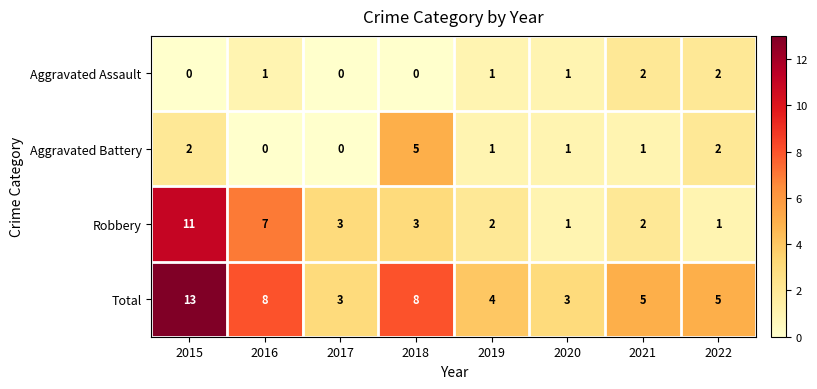

What is the spread (max minus min) of values at 2017?

3